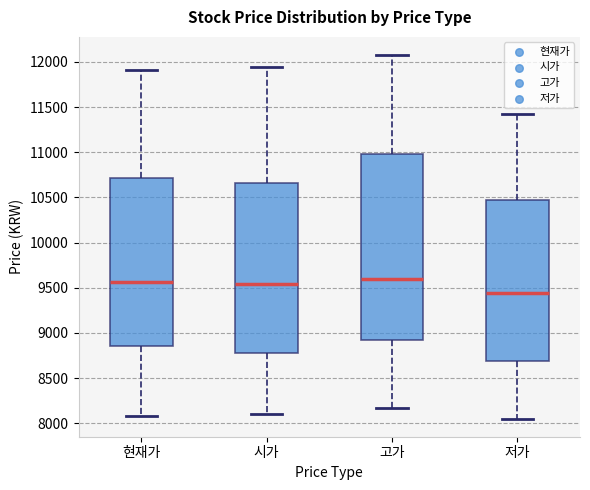

Reading left to right, transcribe this box plot: for each box, give where its median line is, the range the box spans, and where its two whiskers end, as read against the y-axis. The values are not printed on the chart, so give them approximately, as read against the axis.

현재가: median 9550, box 8850 to 10700, whiskers 8100 to 11900
시가: median 9550, box 8800 to 10650, whiskers 8100 to 11950
고가: median 9600, box 8900 to 11000, whiskers 8150 to 12100
저가: median 9450, box 8700 to 10500, whiskers 8050 to 11400